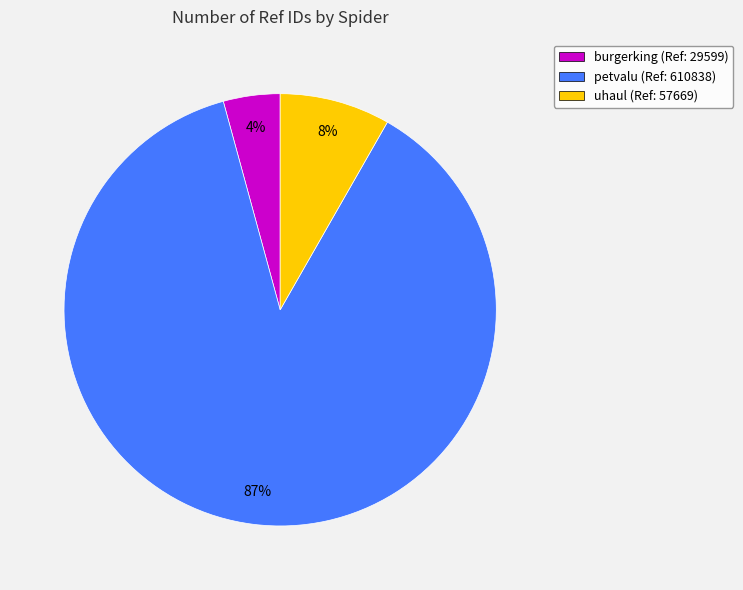

Combined, do uhaul and burgerking account for over 50%?

No